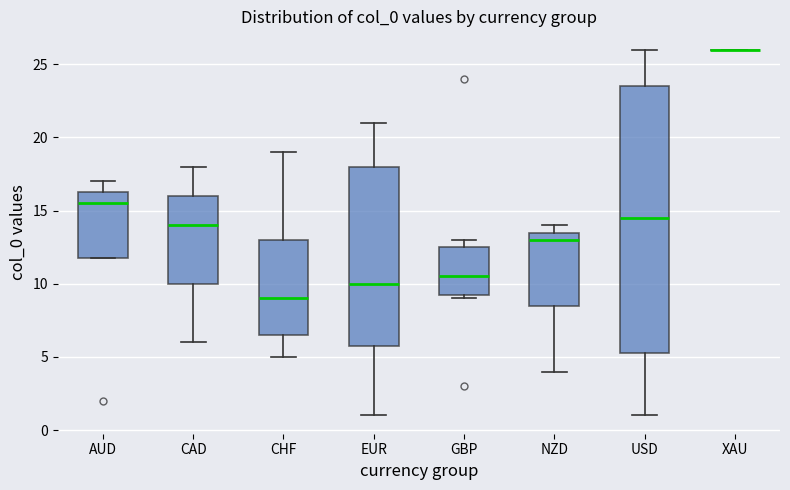

Where does the median line of the box for AUD sit on the y-axis? The values are not printed on the chart, so give them approximately, as read against the axis.

15.5